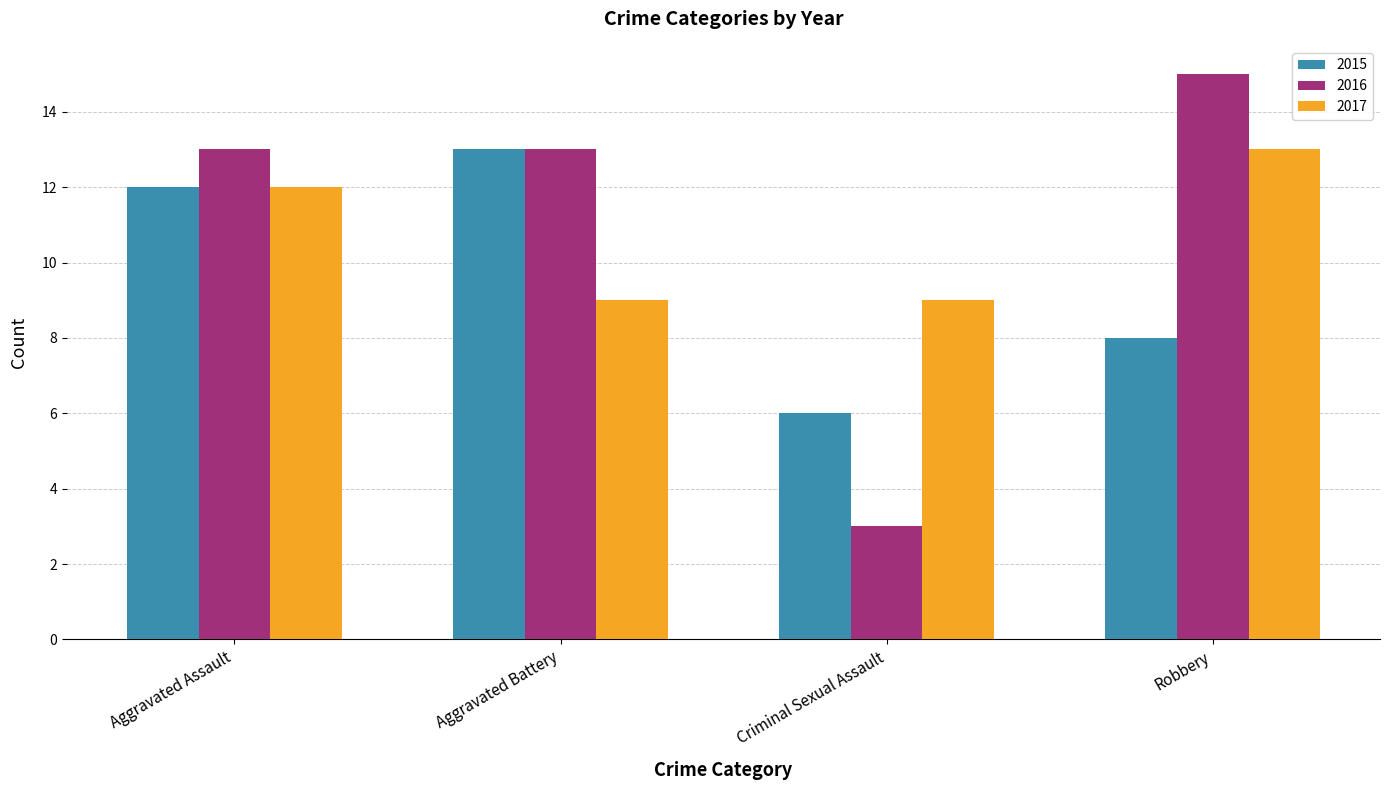

Rank the categories by 2015 value from lowest to highest.

Criminal Sexual Assault, Robbery, Aggravated Assault, Aggravated Battery